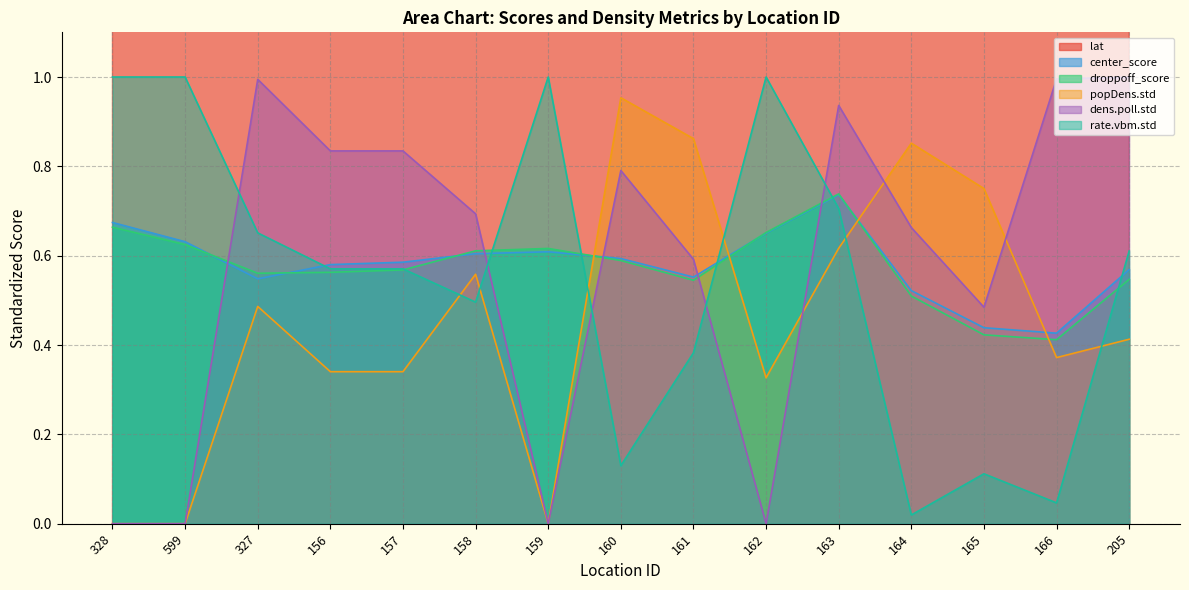

At 162, list the series in order from smallest to largest.

dens.poll.std, popDens.std, center_score, droppoff_score, rate.vbm.std, lat